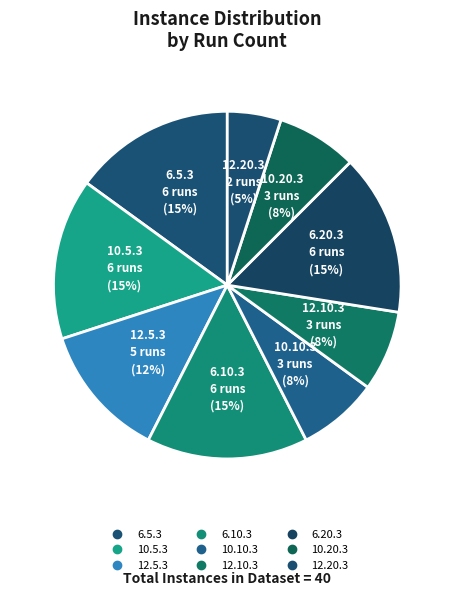

How many slices are in this pie chart?

9